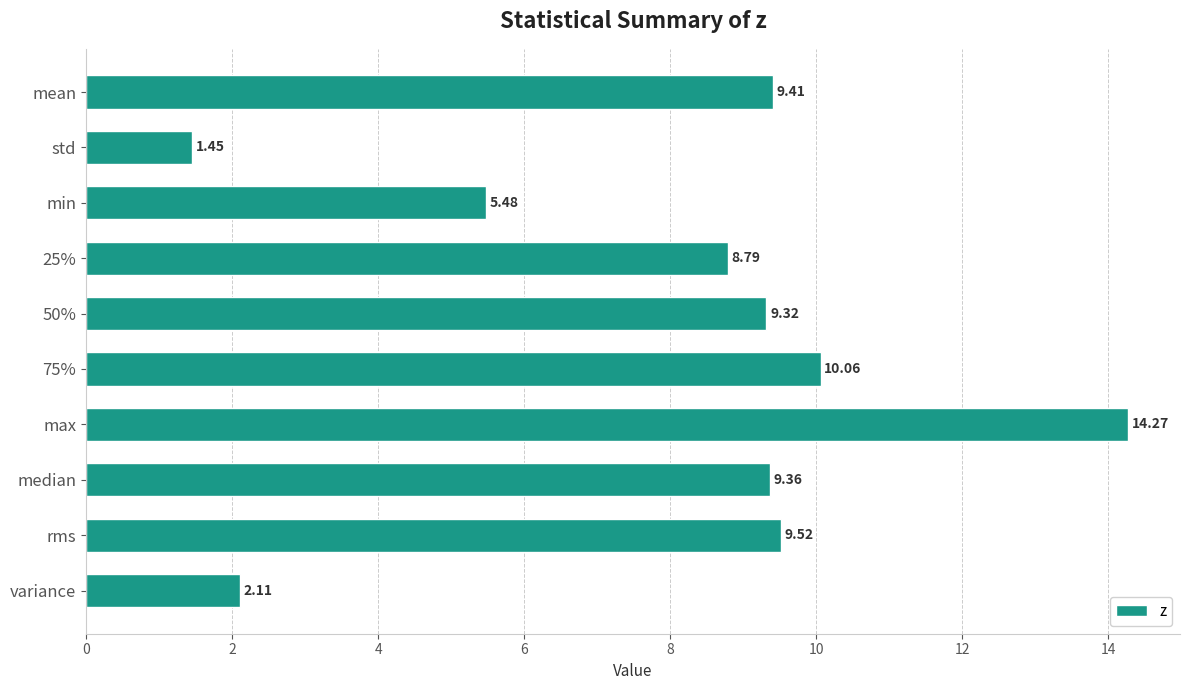

What is the label of the 3rd bar from the top?

min